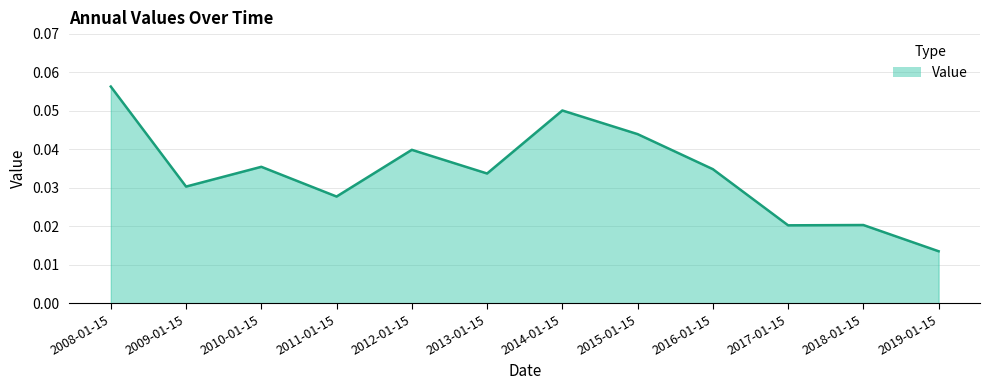

At which category does the chart reach its peak across all series?

2008-01-15